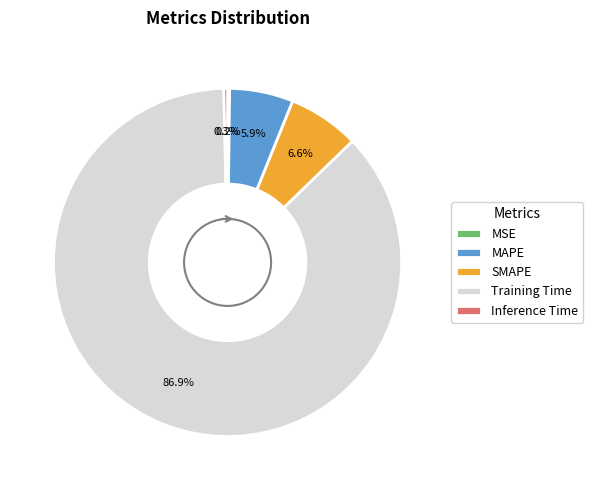

Which slice is the largest?

Training Time